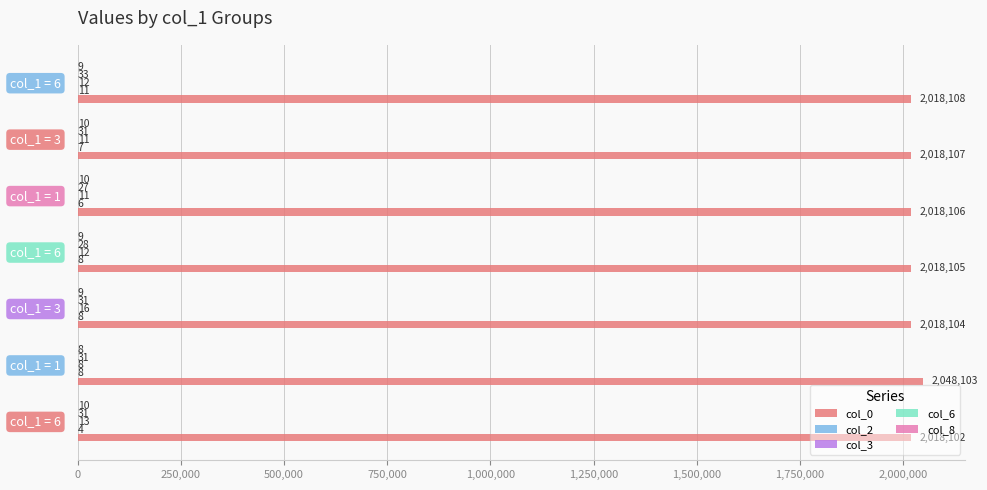

Which series has the largest total across all categories?

col_0